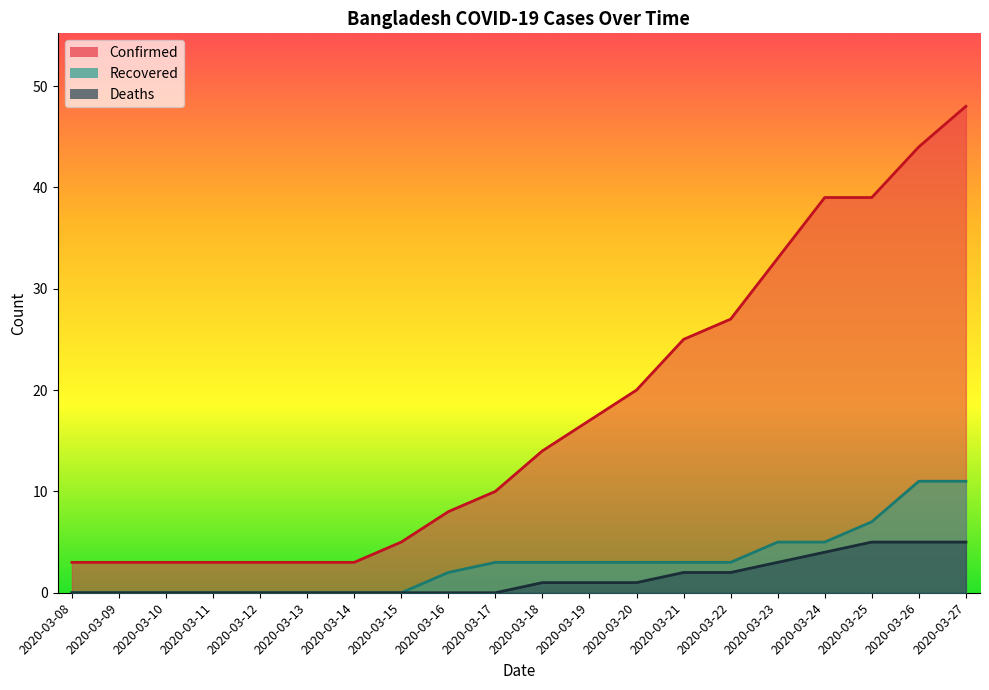

Reading right to left, transcribe all the data shown in this chart.

Confirmed: 2020-03-27=48	2020-03-26=44	2020-03-25=39	2020-03-24=39	2020-03-23=33	2020-03-22=27	2020-03-21=25	2020-03-20=20	2020-03-19=17	2020-03-18=14	2020-03-17=10	2020-03-16=8	2020-03-15=5	2020-03-14=3	2020-03-13=3	2020-03-12=3	2020-03-11=3	2020-03-10=3	2020-03-09=3	2020-03-08=3
Deaths: 2020-03-27=5	2020-03-26=5	2020-03-25=5	2020-03-24=4	2020-03-23=3	2020-03-22=2	2020-03-21=2	2020-03-20=1	2020-03-19=1	2020-03-18=1	2020-03-17=0	2020-03-16=0	2020-03-15=0	2020-03-14=0	2020-03-13=0	2020-03-12=0	2020-03-11=0	2020-03-10=0	2020-03-09=0	2020-03-08=0
Recovered: 2020-03-27=11	2020-03-26=11	2020-03-25=7	2020-03-24=5	2020-03-23=5	2020-03-22=3	2020-03-21=3	2020-03-20=3	2020-03-19=3	2020-03-18=3	2020-03-17=3	2020-03-16=2	2020-03-15=0	2020-03-14=0	2020-03-13=0	2020-03-12=0	2020-03-11=0	2020-03-10=0	2020-03-09=0	2020-03-08=0